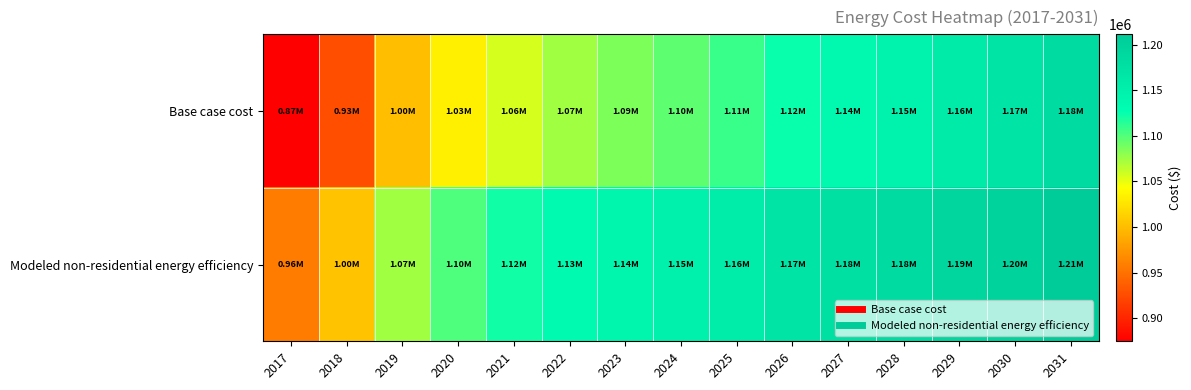

At which category is the sum across all series the highest?

2031